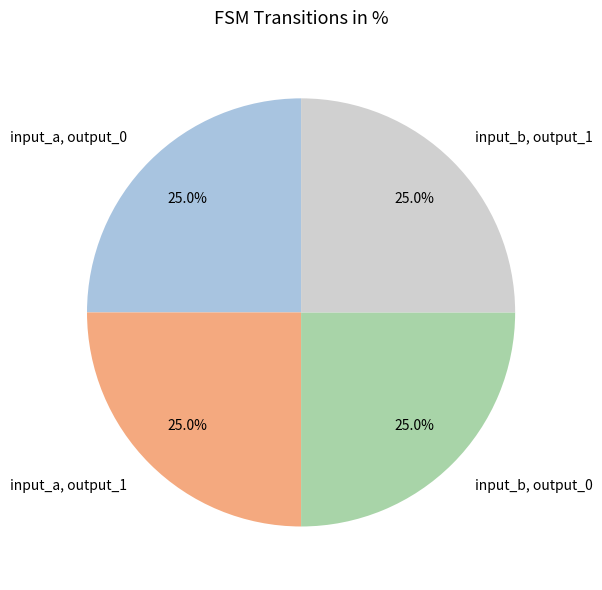

What is the total percentage of input_a, output_0 and input_b, output_0?

50.0%